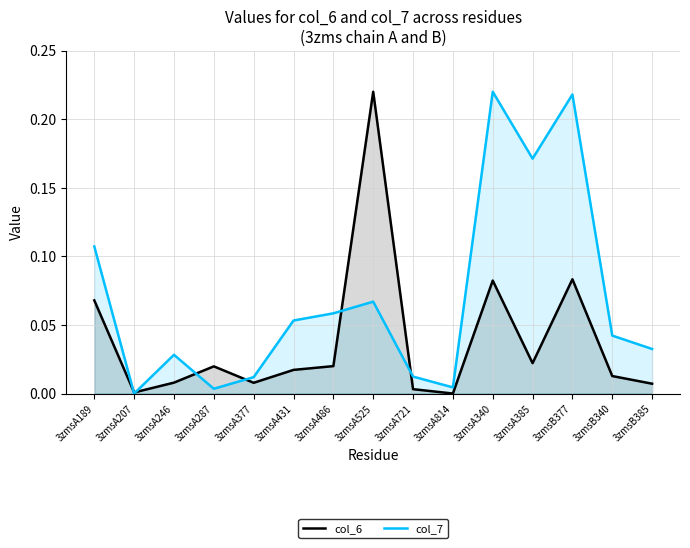

In col_6, how many points are higher than both neighbors (excluding endpoints)?

4